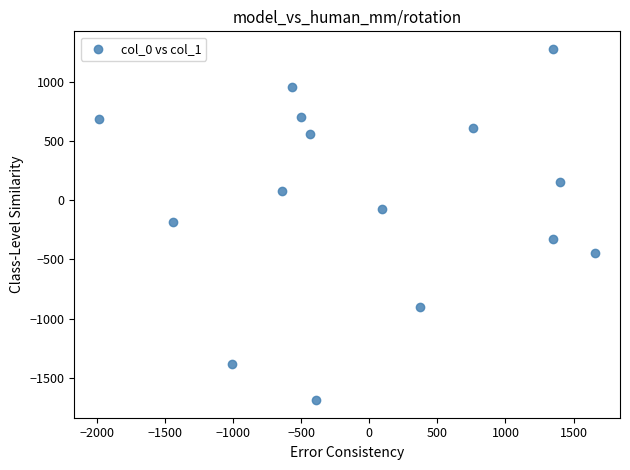

What is the range of X values (max minus min)?

3644.2